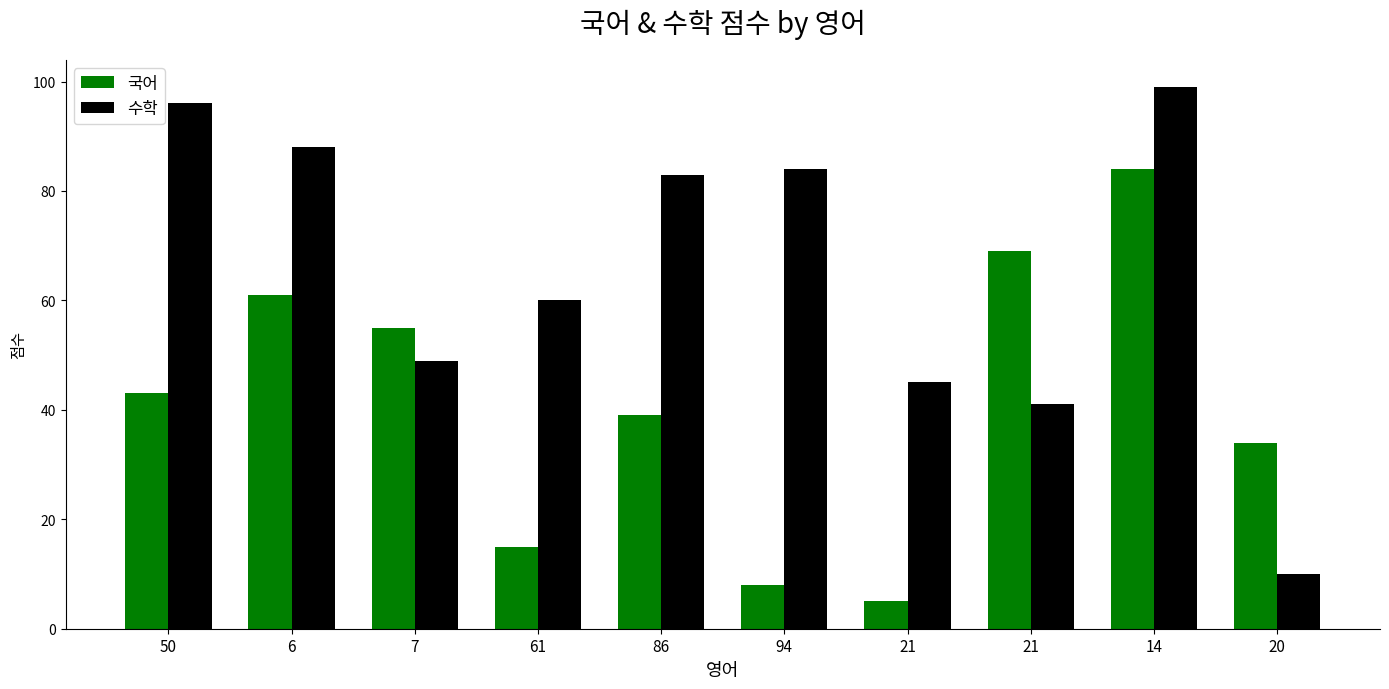

Which label corresponds to the smallest value in the chart?

21